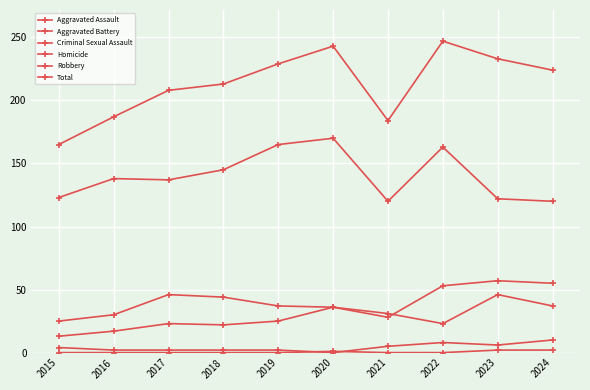

How many data points does each series have?

10